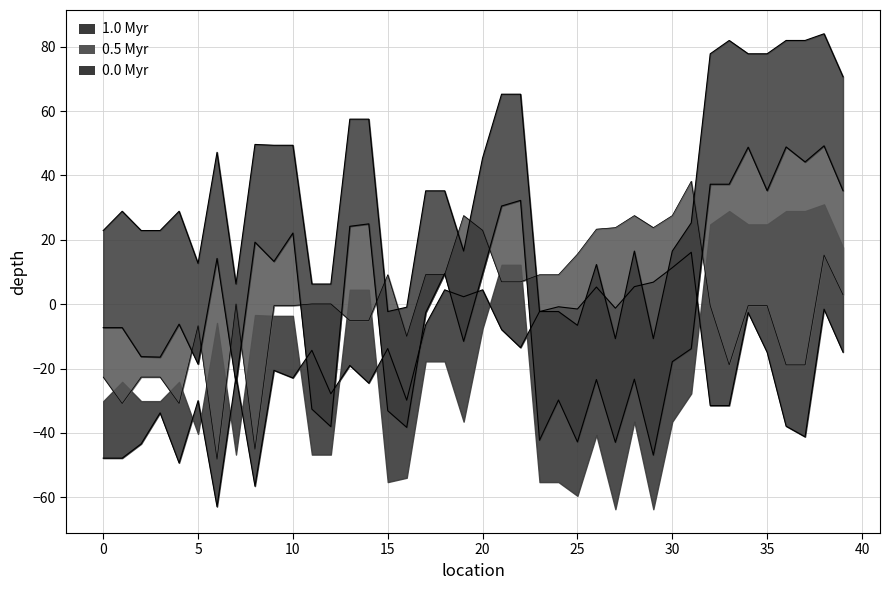

How many values in x1 are below zero?

32